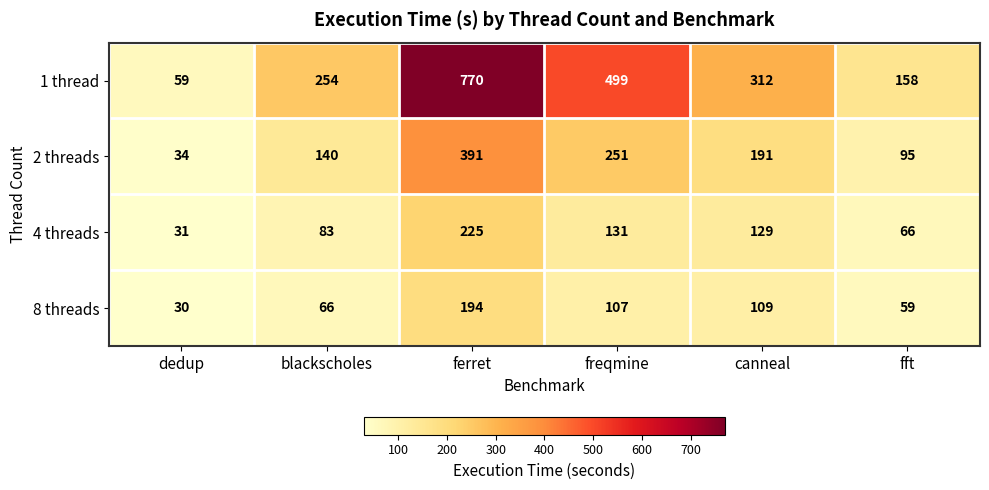

Which label corresponds to the largest value in the chart?

ferret